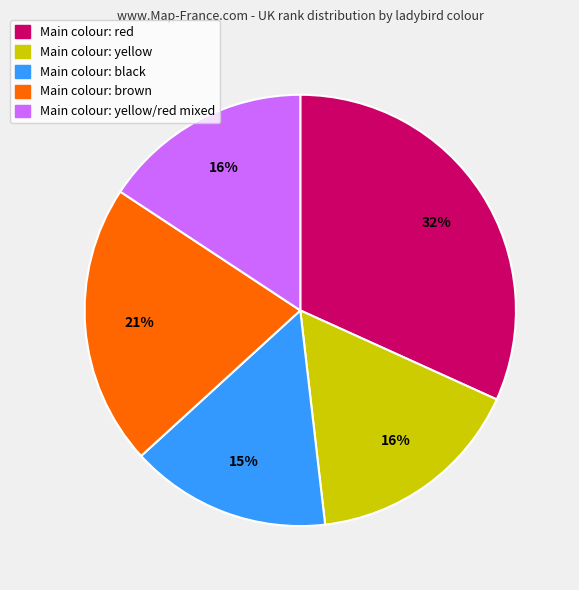

Which category has the biggest portion of the pie?

Main colour: red